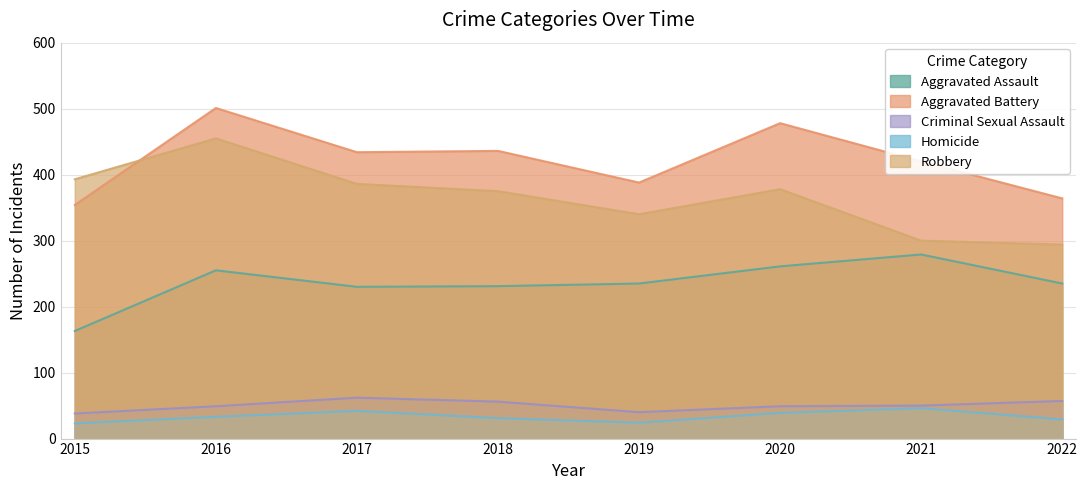

Which has a higher value, 2019 or 2017?

2019